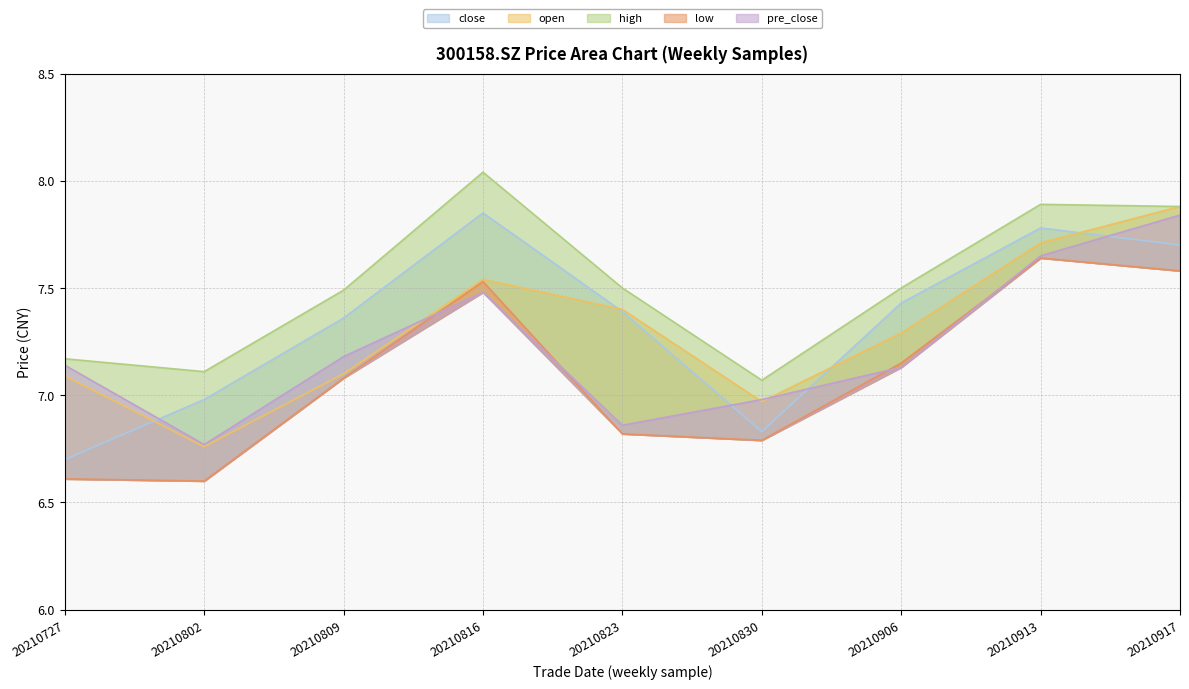

Where is open nearest to the value 7?

20210830